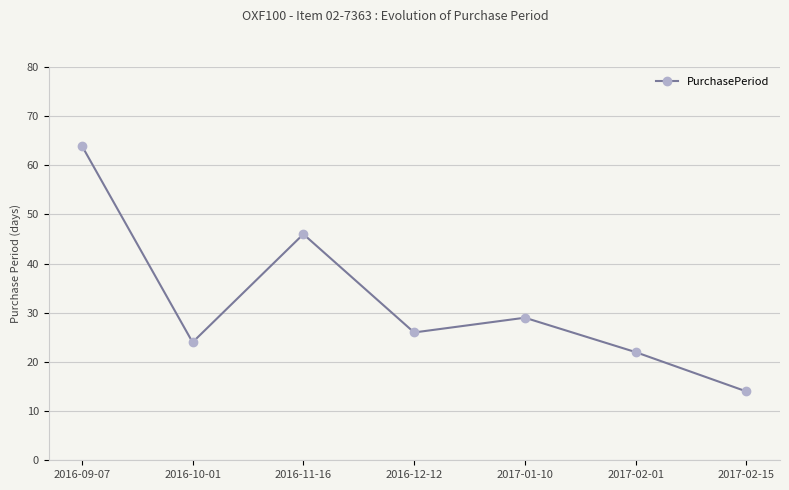

Rank the categories by value from lowest to highest.

2017-02-15, 2017-02-01, 2016-10-01, 2016-12-12, 2017-01-10, 2016-11-16, 2016-09-07